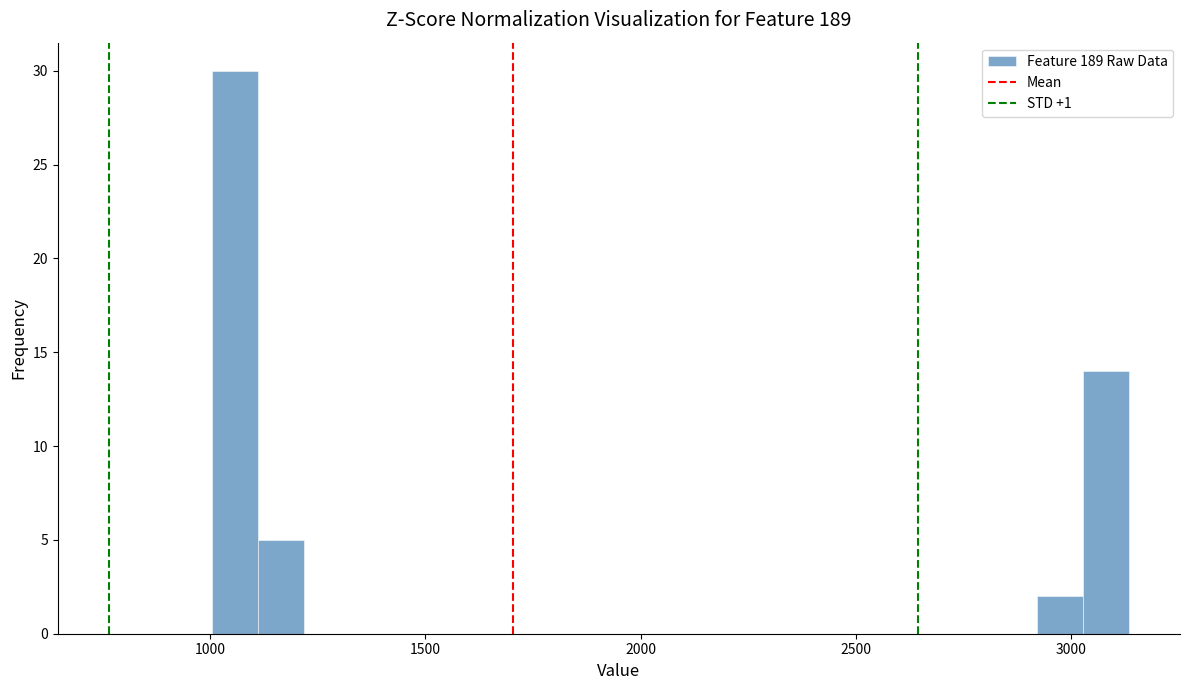

Around what value on the x-axis is the tallest bar? Give the approximate position of its centre, as read against the axis.

1050